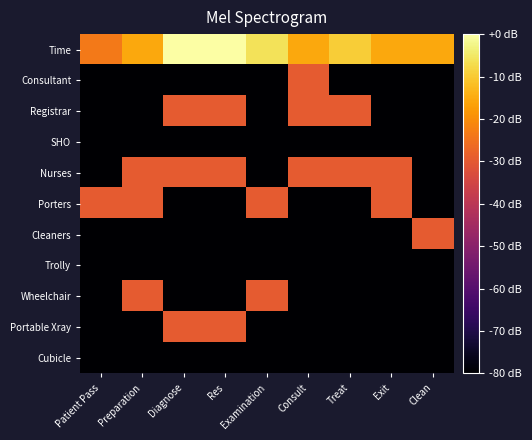

Reading right to left, extract all data points from this chart.

Time: Clean=-15.6	Exit=-15.6	Treat=-9.5	Consult=-15.6	Examination=-6.0	Res=0.0	Diagnose=0.0	Preparation=-15.6	Patient Pass=-23.5
Consultant: Clean=-80.0	Exit=-80.0	Treat=-80.0	Consult=-29.5	Examination=-80.0	Res=-80.0	Diagnose=-80.0	Preparation=-80.0	Patient Pass=-80.0
Registrar: Clean=-80.0	Exit=-80.0	Treat=-29.5	Consult=-29.5	Examination=-80.0	Res=-29.5	Diagnose=-29.5	Preparation=-80.0	Patient Pass=-80.0
SHO: Clean=-80.0	Exit=-80.0	Treat=-80.0	Consult=-80.0	Examination=-80.0	Res=-80.0	Diagnose=-80.0	Preparation=-80.0	Patient Pass=-80.0
Nurses: Clean=-80.0	Exit=-29.5	Treat=-29.5	Consult=-29.5	Examination=-80.0	Res=-29.5	Diagnose=-29.5	Preparation=-29.5	Patient Pass=-80.0
Porters: Clean=-80.0	Exit=-29.5	Treat=-80.0	Consult=-80.0	Examination=-29.5	Res=-80.0	Diagnose=-80.0	Preparation=-29.5	Patient Pass=-29.5
Cleaners: Clean=-29.5	Exit=-80.0	Treat=-80.0	Consult=-80.0	Examination=-80.0	Res=-80.0	Diagnose=-80.0	Preparation=-80.0	Patient Pass=-80.0
Trolly: Clean=-80.0	Exit=-80.0	Treat=-80.0	Consult=-80.0	Examination=-80.0	Res=-80.0	Diagnose=-80.0	Preparation=-80.0	Patient Pass=-80.0
Wheelchair: Clean=-80.0	Exit=-80.0	Treat=-80.0	Consult=-80.0	Examination=-29.5	Res=-80.0	Diagnose=-80.0	Preparation=-29.5	Patient Pass=-80.0
Portable Xray: Clean=-80.0	Exit=-80.0	Treat=-80.0	Consult=-80.0	Examination=-80.0	Res=-29.5	Diagnose=-29.5	Preparation=-80.0	Patient Pass=-80.0
Cubicle: Clean=-80.0	Exit=-80.0	Treat=-80.0	Consult=-80.0	Examination=-80.0	Res=-80.0	Diagnose=-80.0	Preparation=-80.0	Patient Pass=-80.0